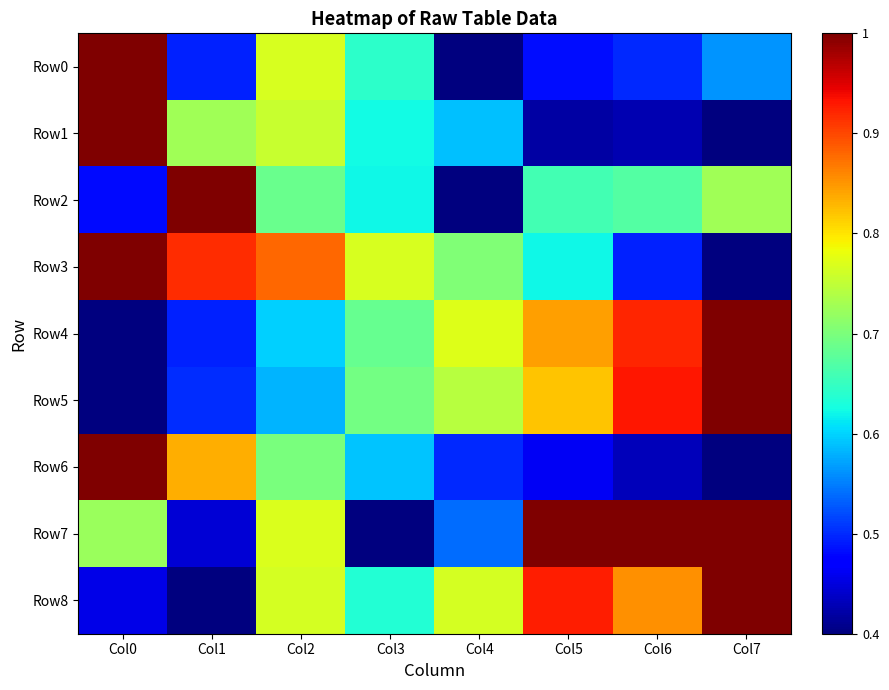

What is the spread (max minus min) of values at Col0?

0.6